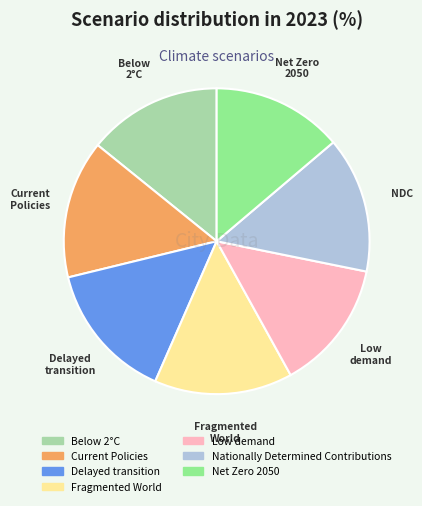

Combined, do Net Zero 2050 and Below 2°C account for over 50%?

No